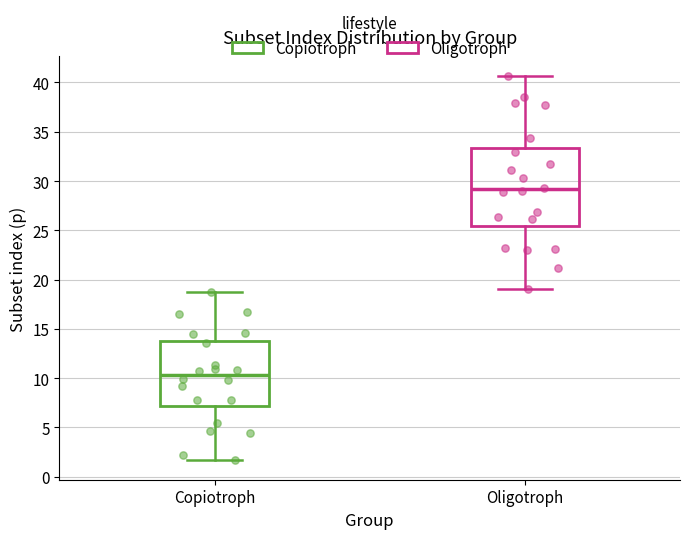

Reading left to right, transcribe this box plot: for each box, give where its median line is, the range the box spans, and where its two whiskers end, as read against the y-axis. The values are not printed on the chart, so give them approximately, as read against the axis.

Copiotroph: median 10.5, box 7.0 to 14.0, whiskers 1.5 to 19.0
Oligotroph: median 29.0, box 25.5 to 33.5, whiskers 19.0 to 40.5